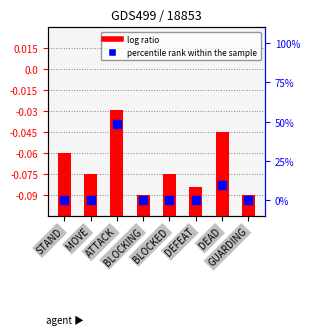

Which series reaches the minimum Y coordinate?

Timing (mean)